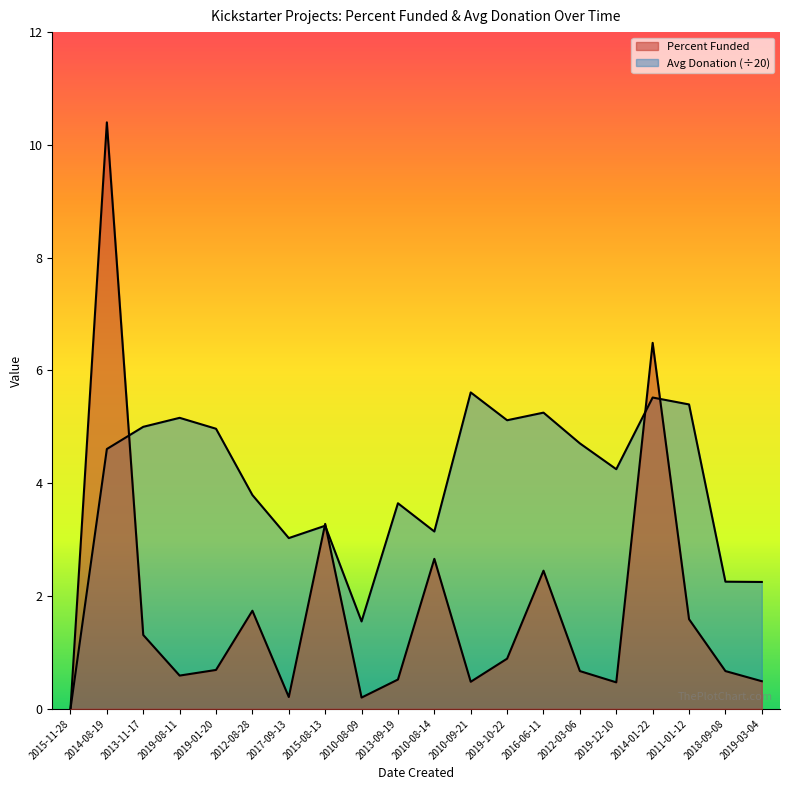

Which series has the widest spread of values?

Percent Funded